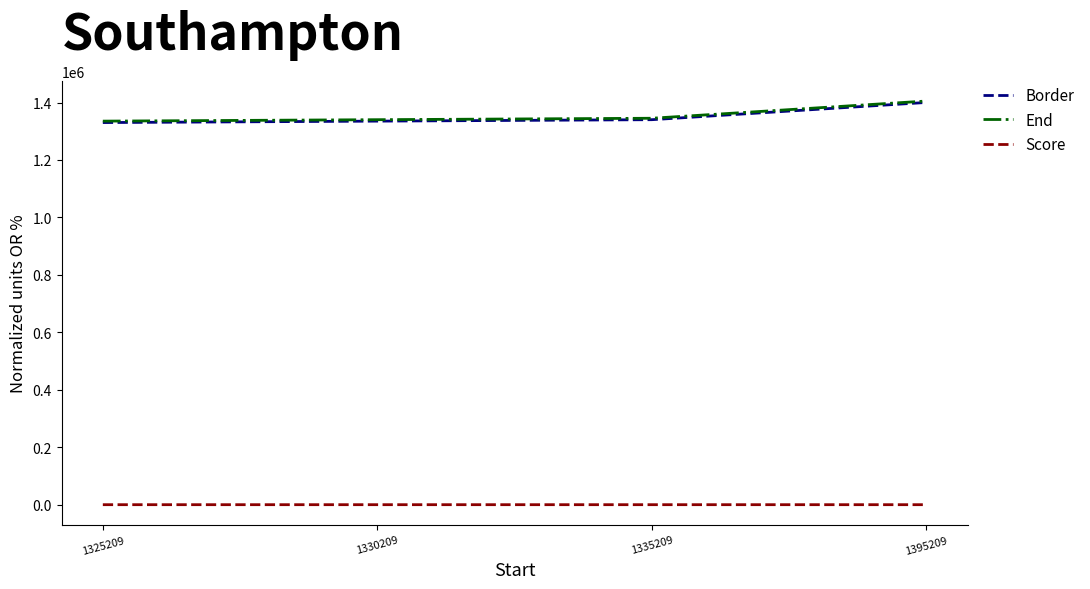

At which category is the sum across all series the highest?

1395209